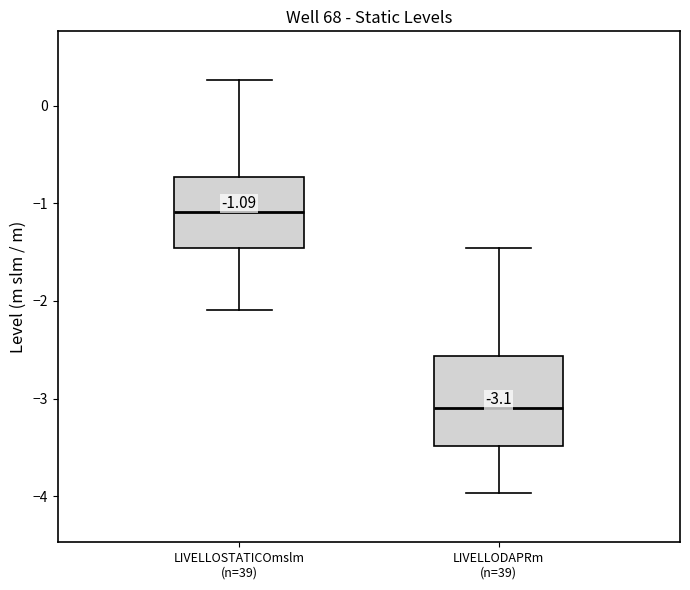

Comparing the boxes themselves (not the whiskers), which one is the tallest?

LIVELLODAPRm (n=39)